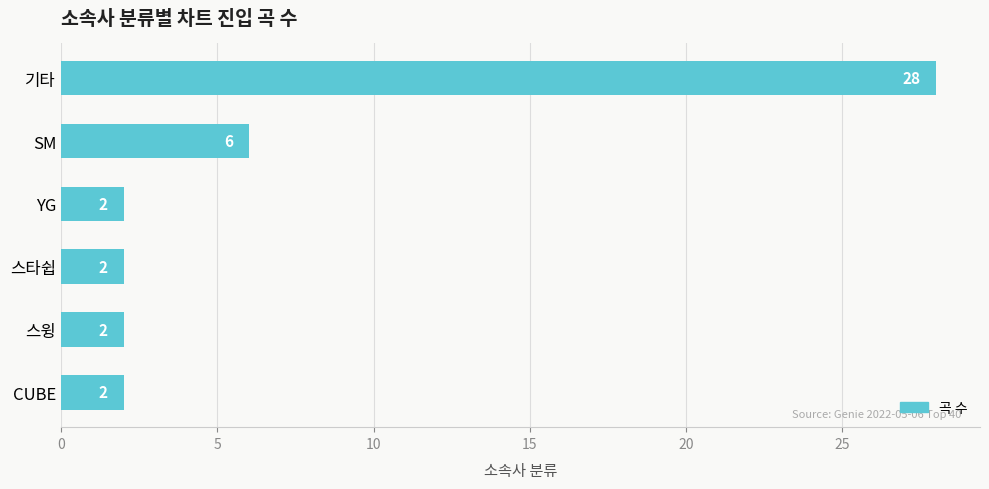

Approximately how many times larger is the value at 기타 compared to CUBE?

14.0